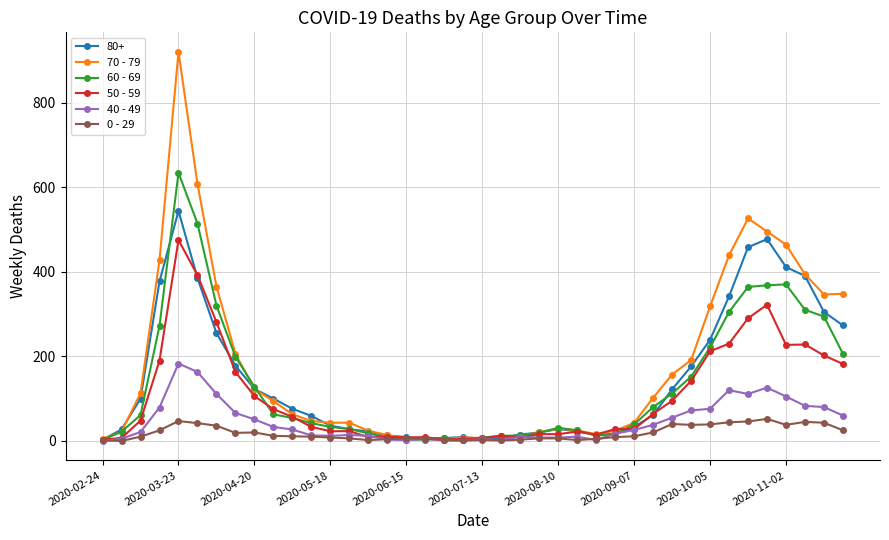

True or false: 0 - 29 has more than 2 interior local peaks.

True